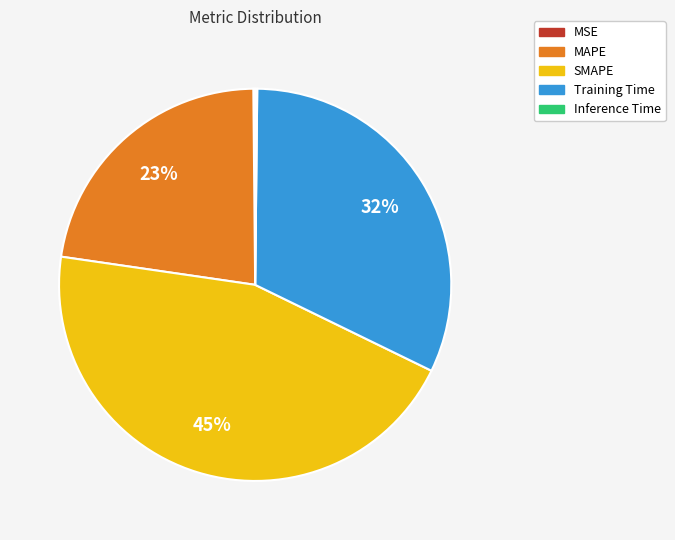

Which category has the biggest portion of the pie?

SMAPE